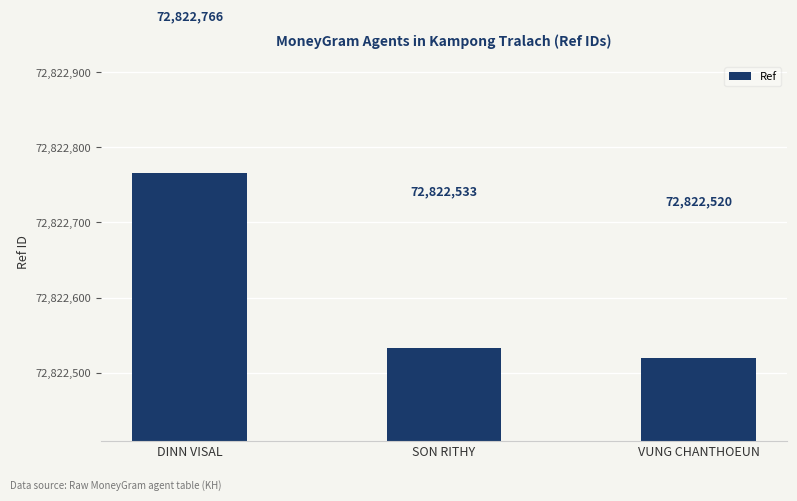

List the labels in order of value, largest first.

DINN VISAL, SON RITHY, VUNG CHANTHOEUN